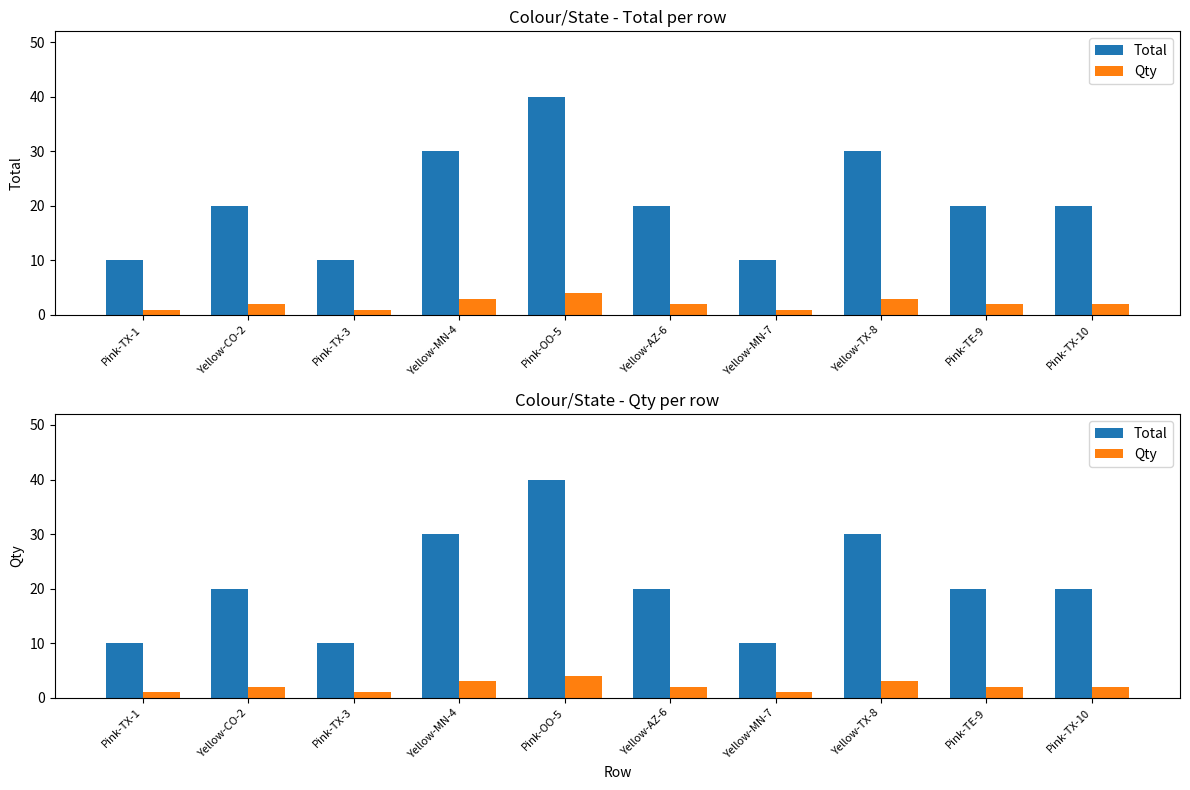

Is it true that Total equals 8 at Pink-OO-5?

False